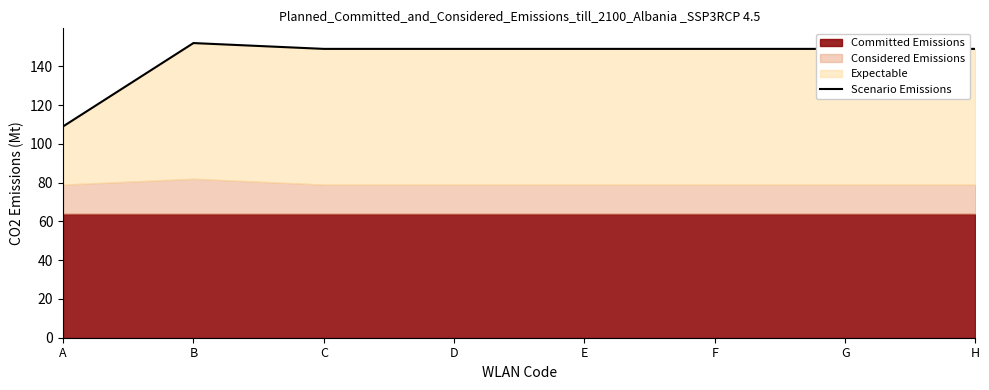

The value at C is 149. True or false?

True